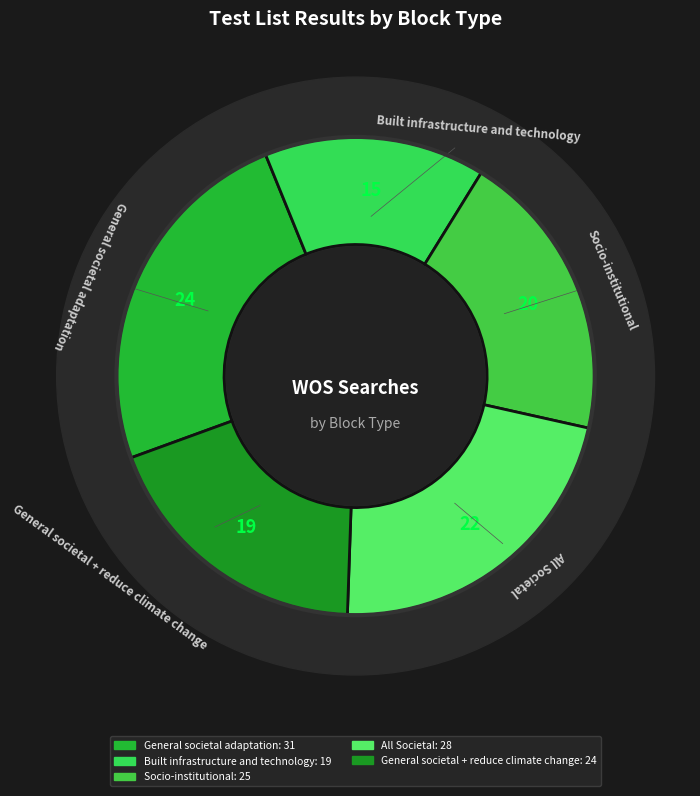

What is the ratio of the value at General societal adaptation to the value at Socio-institutional?

1.2